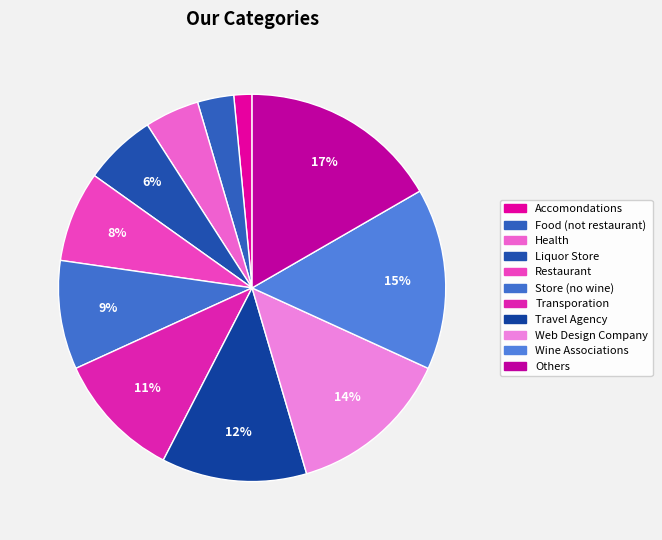

Count the number of slices in the pie.

11